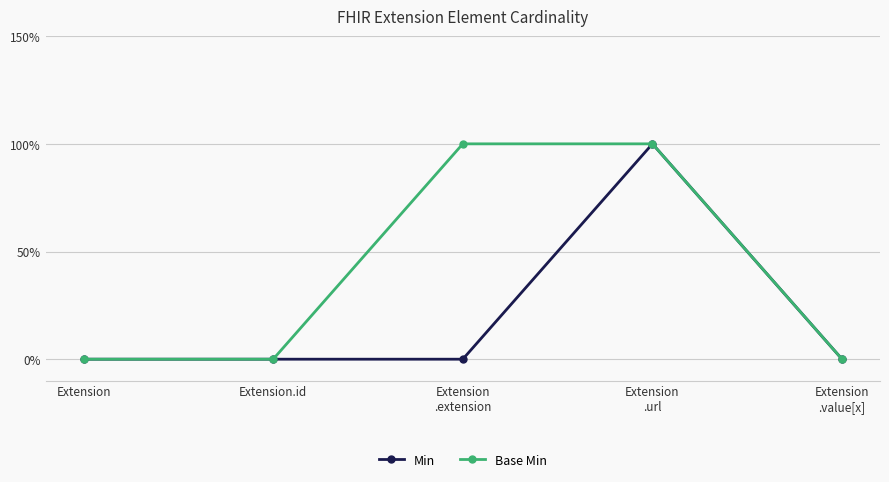

What are all the series names shown in the legend?

Min, Base Min